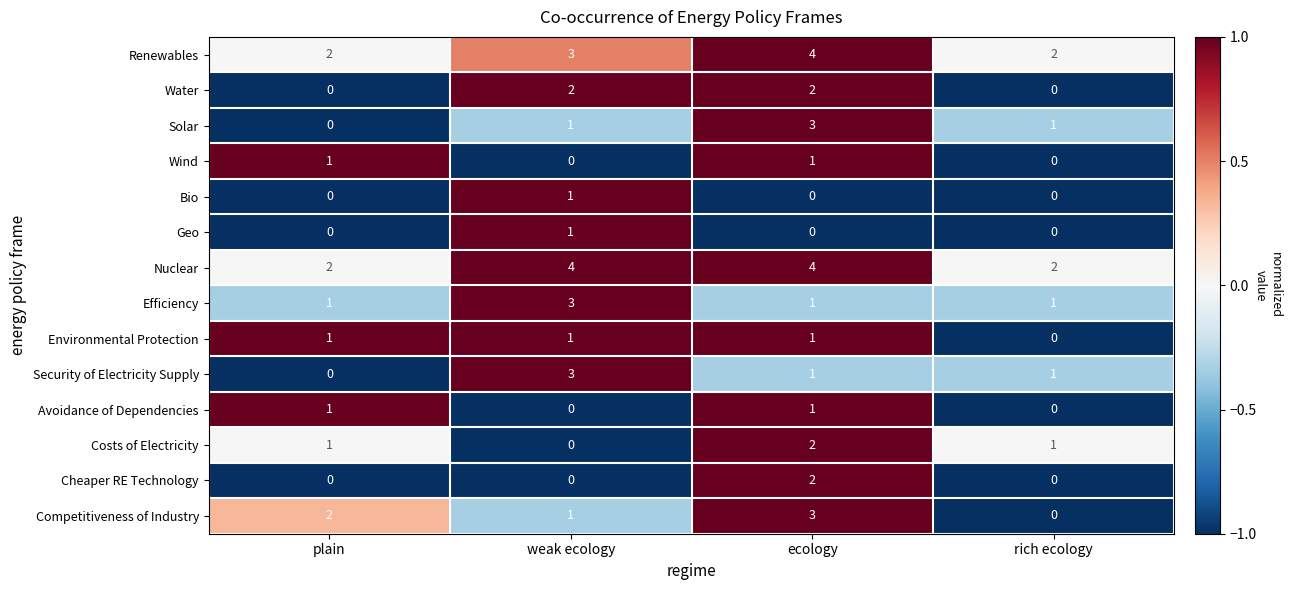

How many values in Geo are above zero?

1